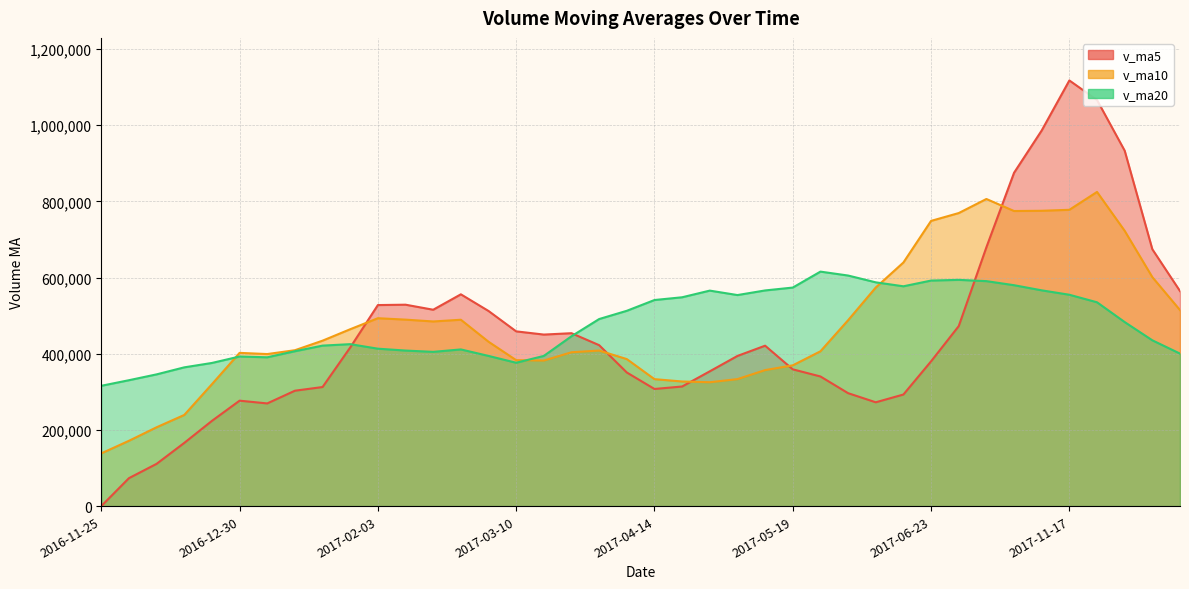

How many categories are shown in the chart?

40